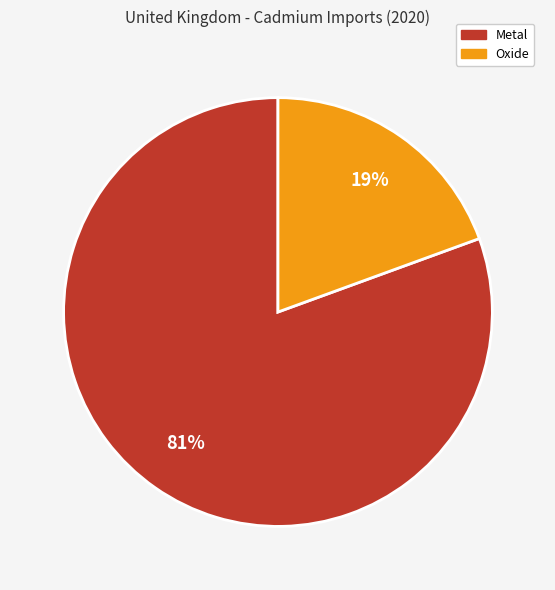

To the nearest percent, what is the average slice percentage?

50%